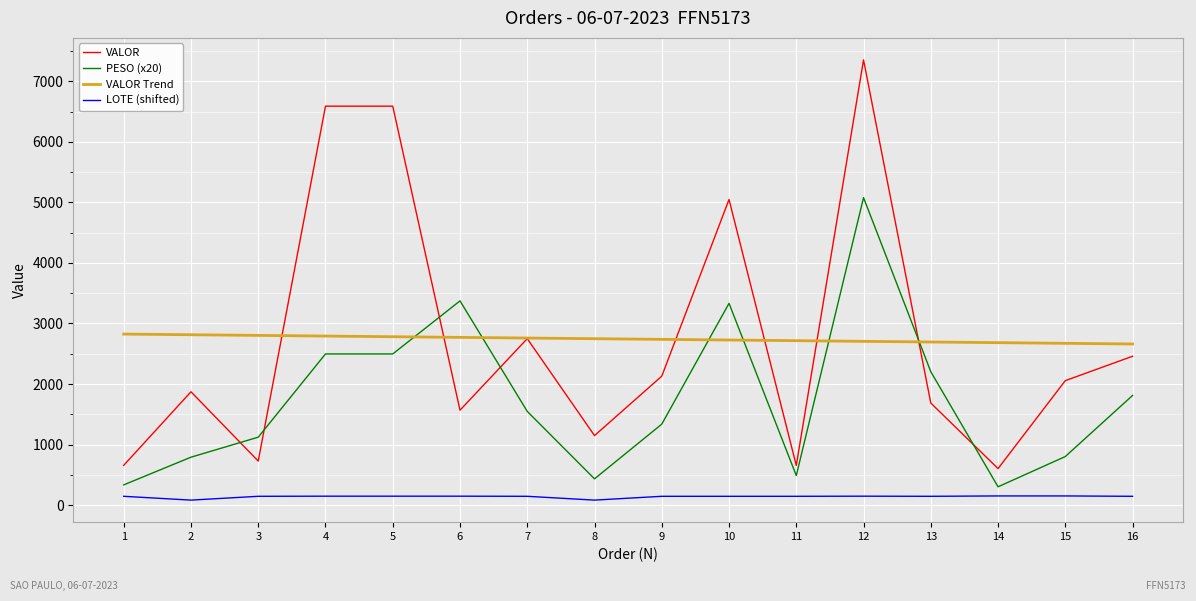

After their last crossing, which series has the higher values: PESO (x20) or VALOR?

VALOR